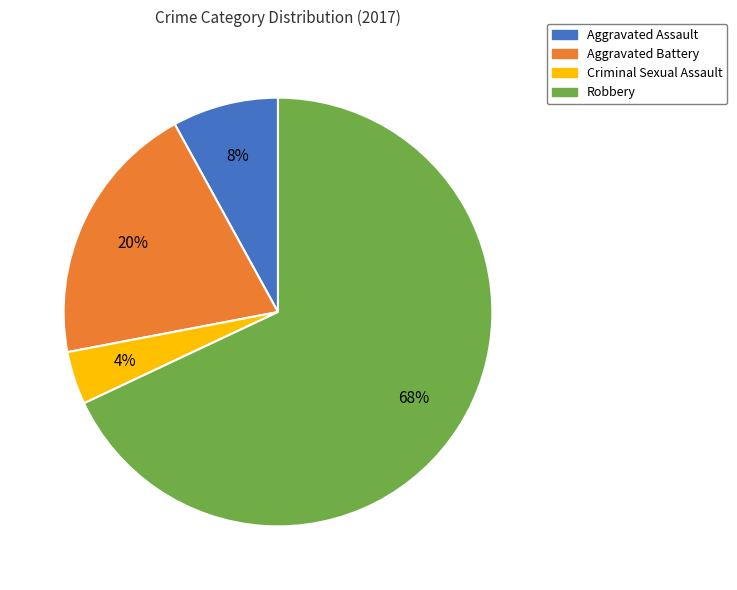

To the nearest percent, what portion does Criminal Sexual Assault represent?

4%